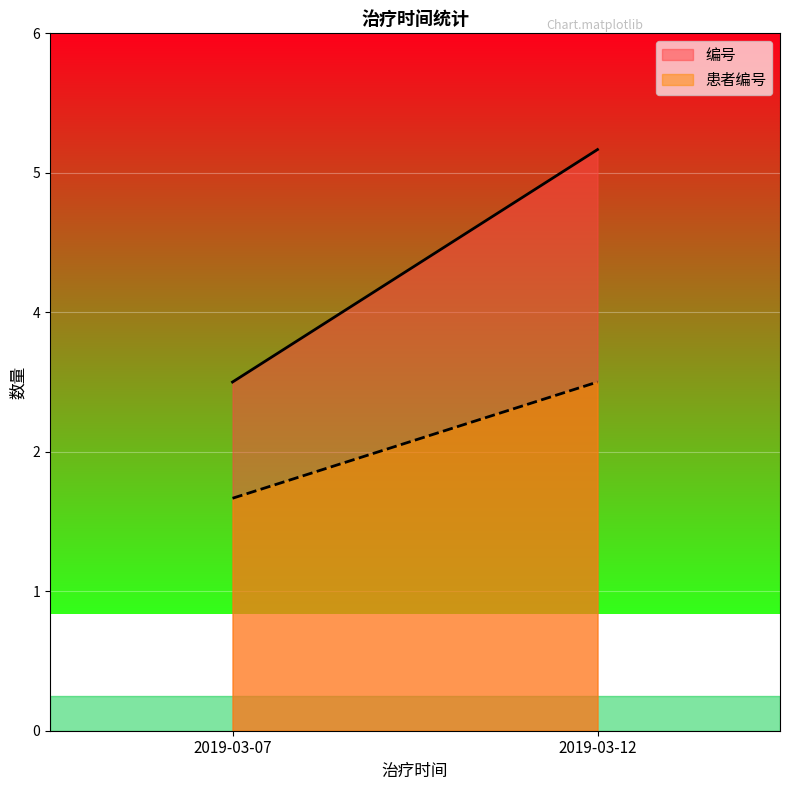

Reading left to right, what are all the values shown in this chart?

编号: 2019-03-07=3	2019-03-12=5
患者编号: 2019-03-07=2	2019-03-12=3